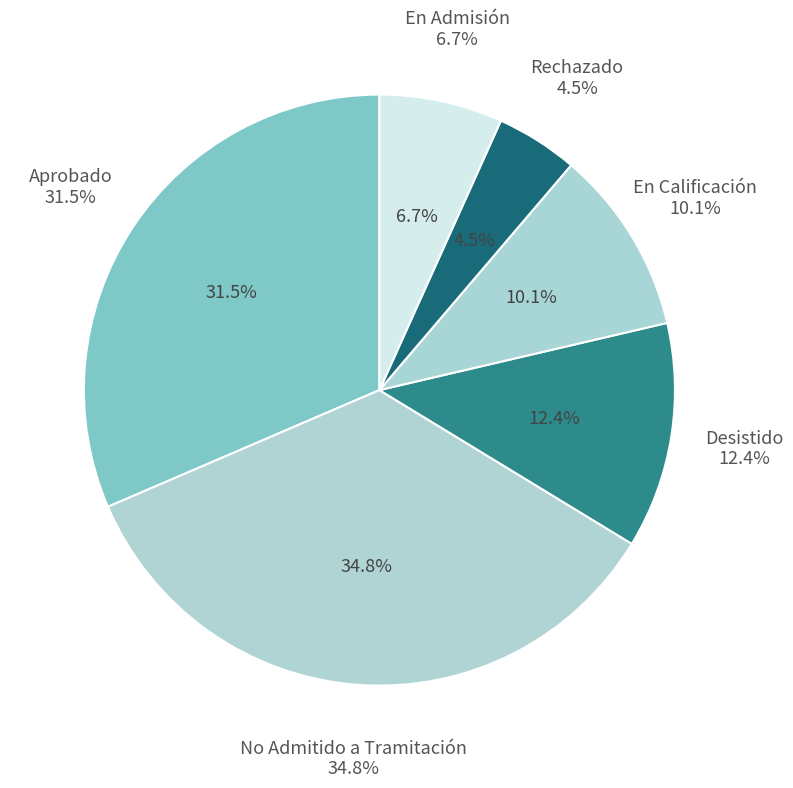

To the nearest percent, what portion does En Admisión represent?

7%